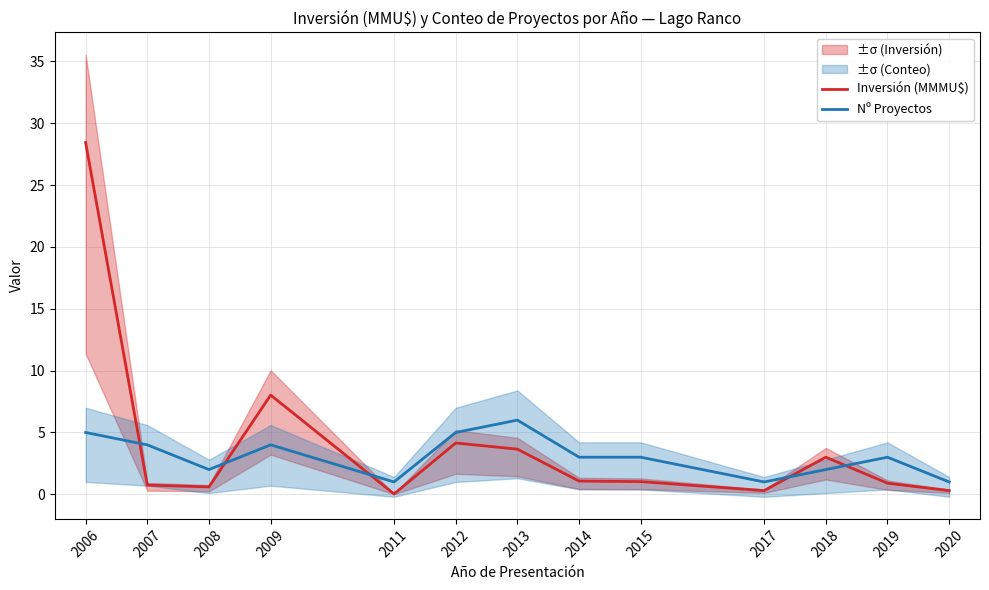

Does the chart display data point markers on the line(s)?

No